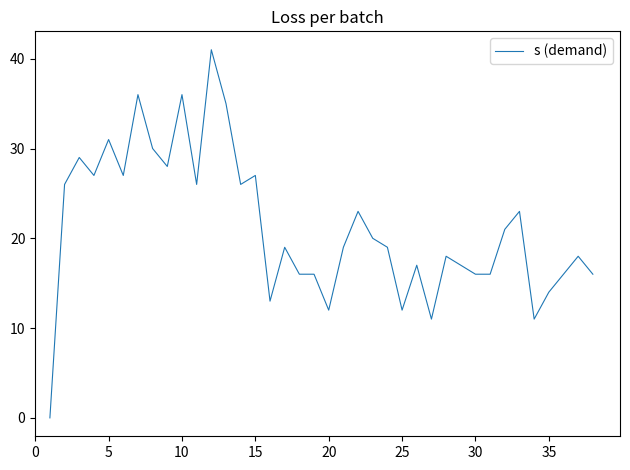

What is the greatest value displayed?

41